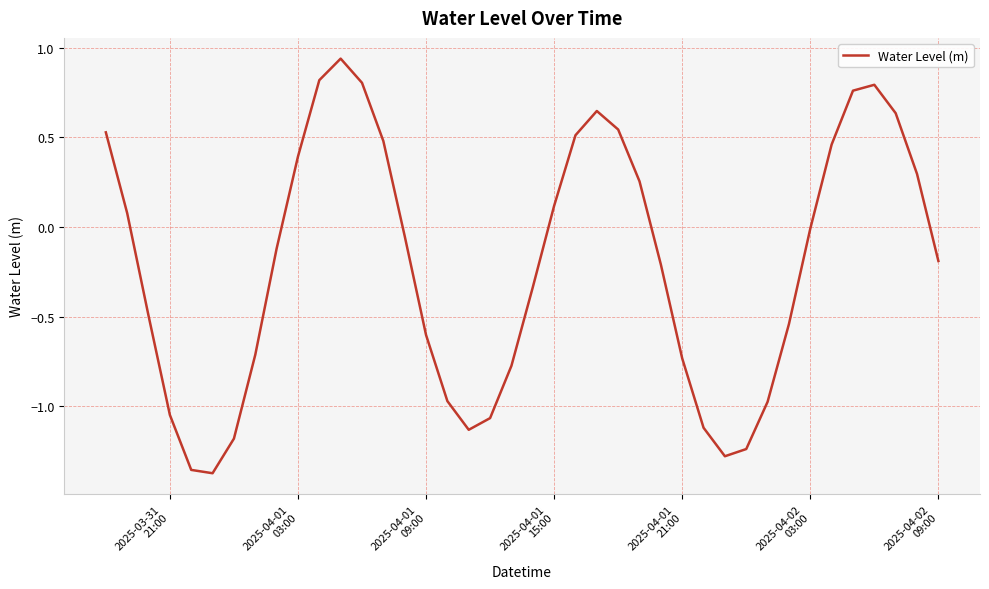

What is the difference between the maximum and minimum values?

2.3